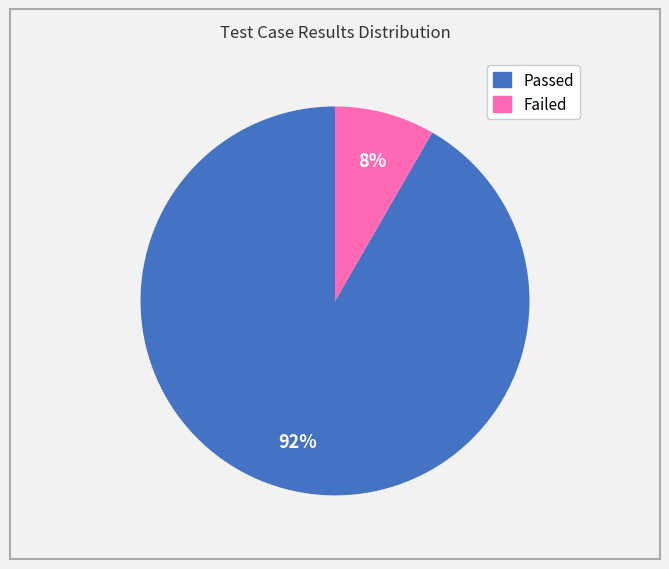

To the nearest percent, what is the combined percentage of Passed and Failed?

100%